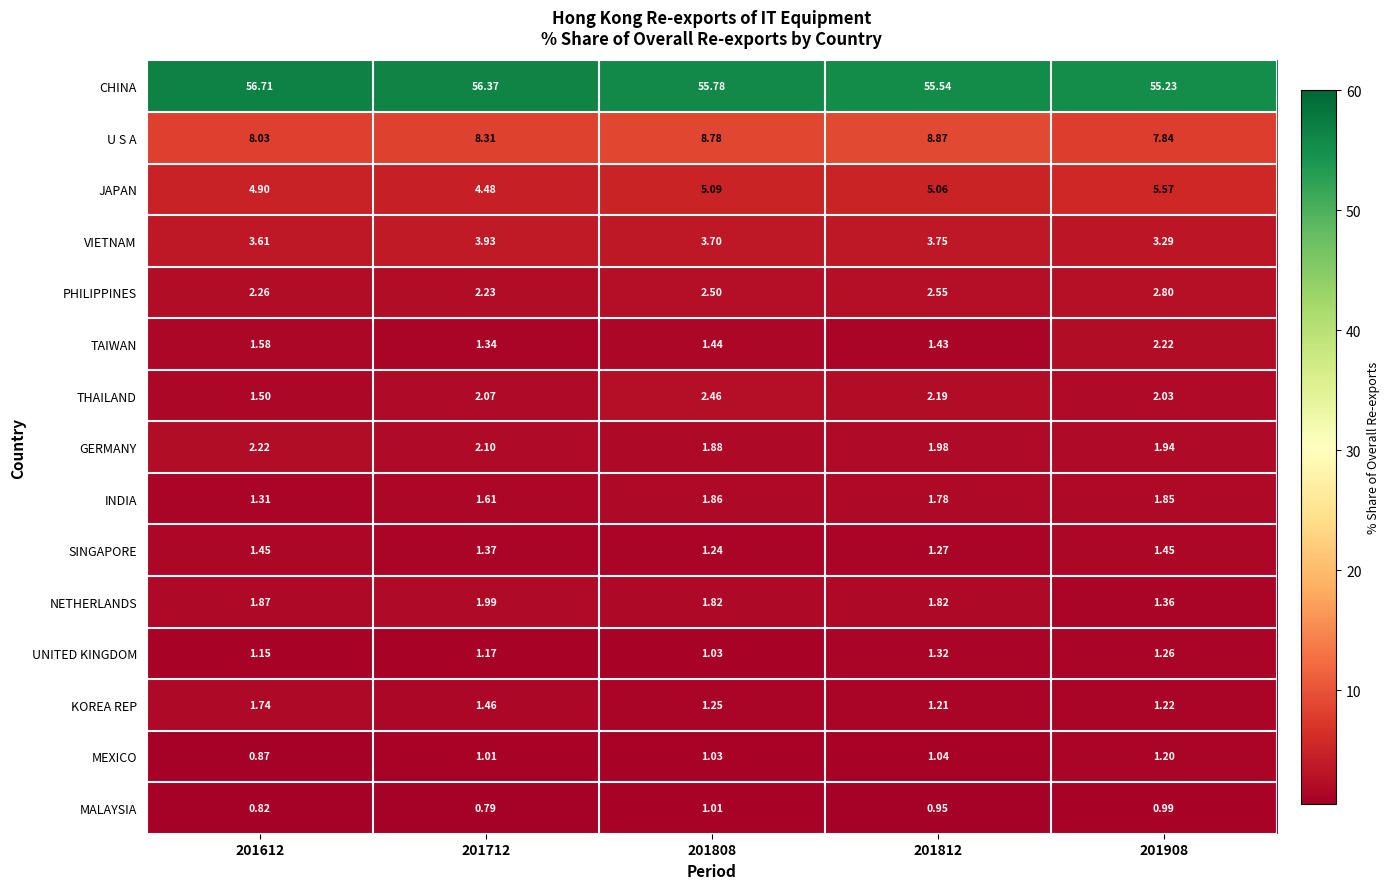

Which series has the largest total across all categories?

CHINA